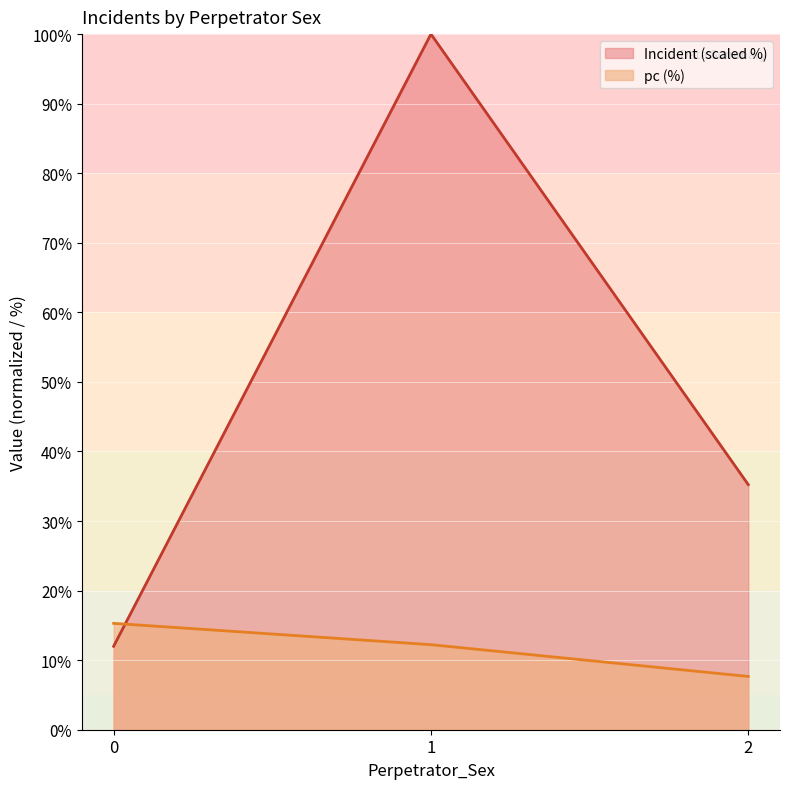

Rank the series by their maximum value, from highest to lowest.

Incident (scaled %), pc (%)